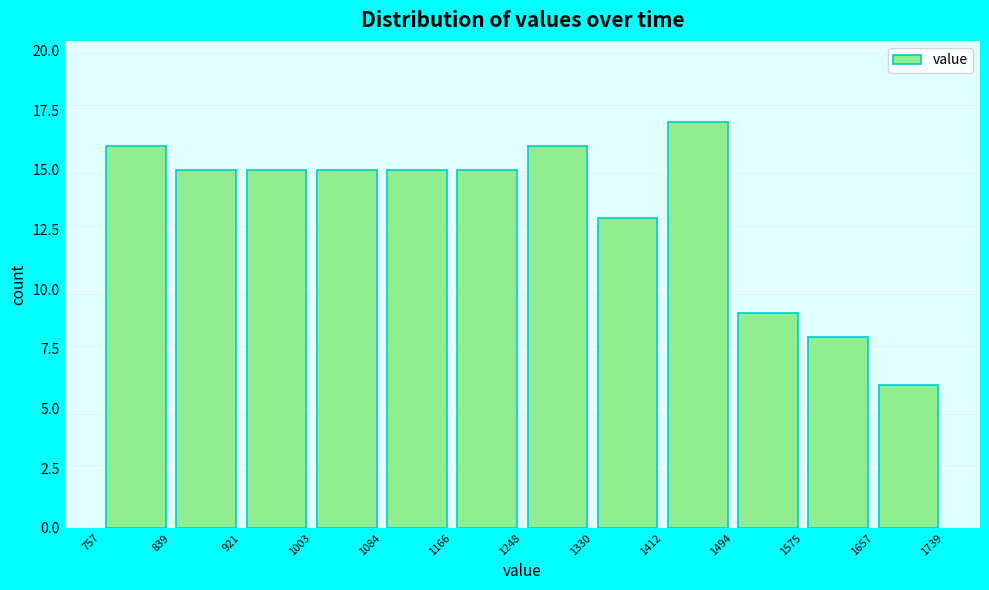

Reading left to right, list every bar in this chart as the range it spans on the x-axis followed by its height. The values are not printed on the chart, so give them approximately, as read against the axis.

757 to 839: 16
839 to 921: 15
921 to 1003: 15
1003 to 1084: 15
1084 to 1166: 15
1166 to 1248: 15
1248 to 1330: 16
1330 to 1412: 13
1412 to 1494: 17
1494 to 1575: 9
1575 to 1657: 8
1657 to 1739: 6